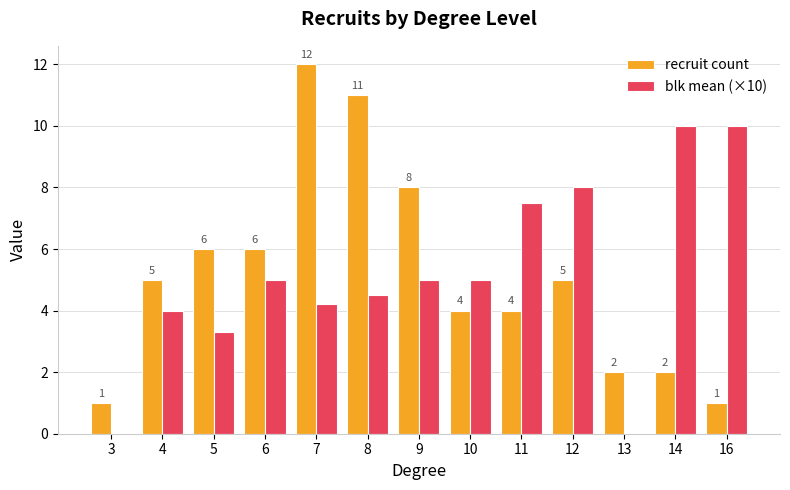

Which series has the largest range (max minus min)?

recruit count